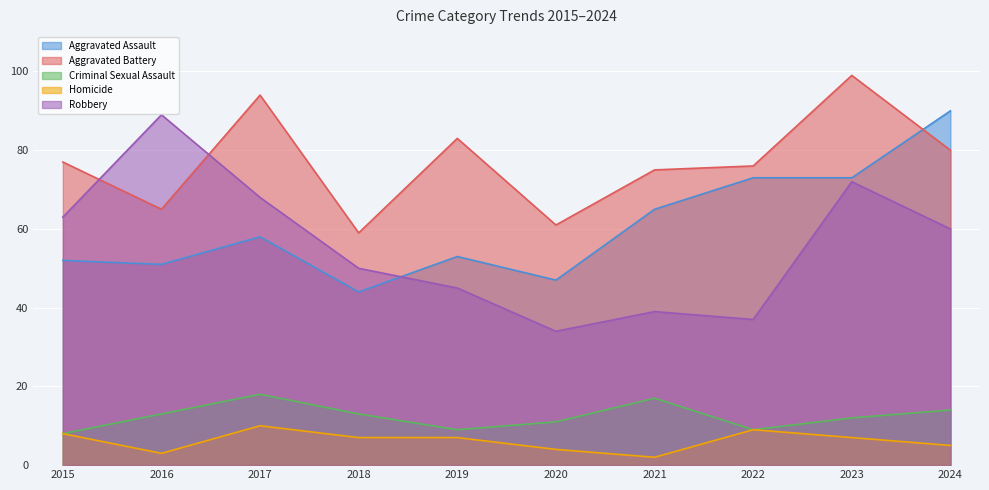

The Homicide series shows 7 at 2020. True or false?

False